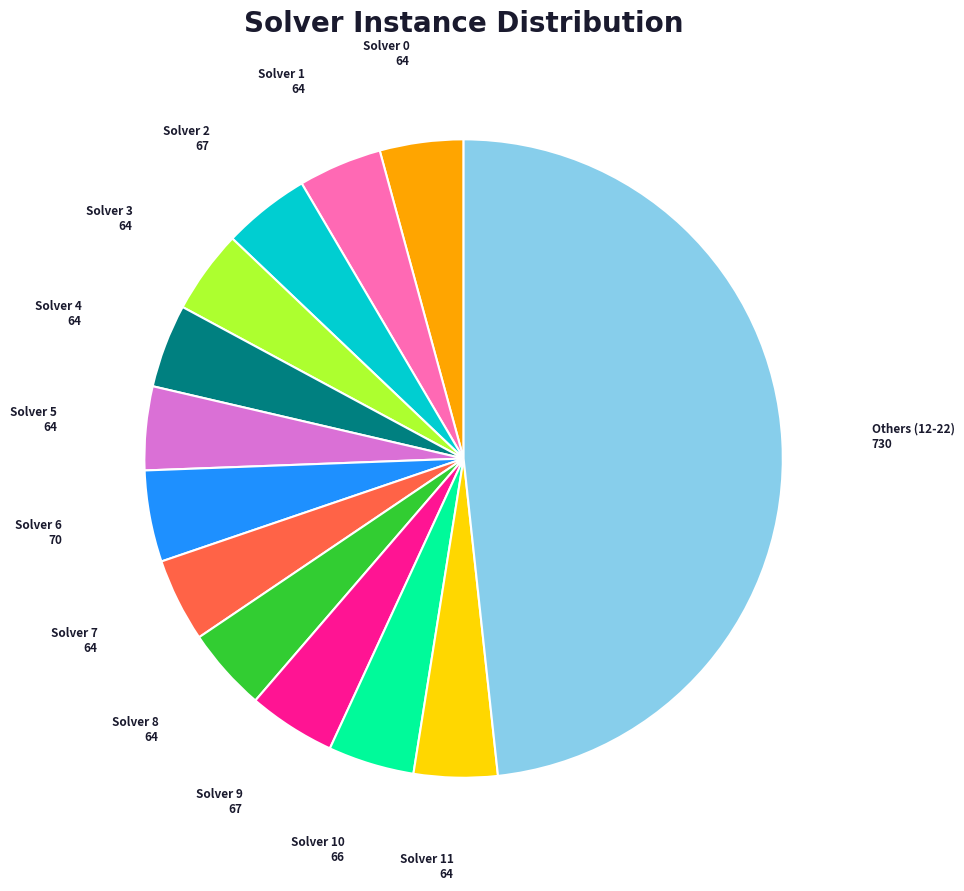

The Solver 8 slice represents 4% of the pie. True or false?

True